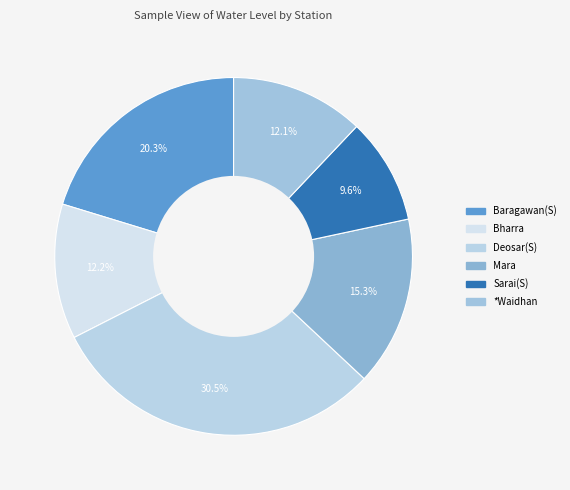

Is there a majority slice in this chart?

No